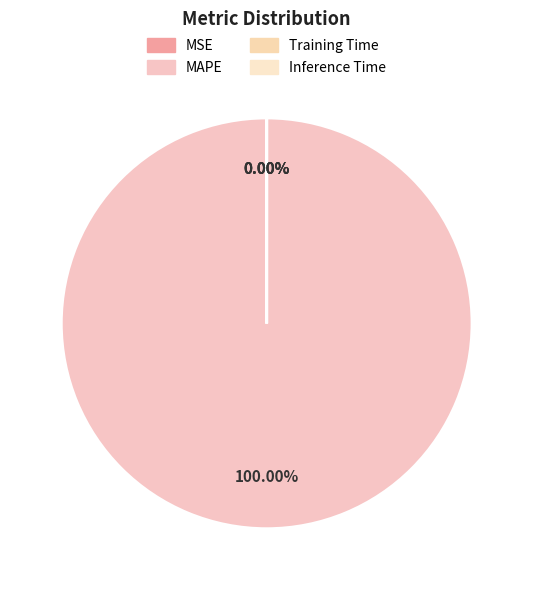

The Inference Time slice represents 1% of the pie. True or false?

False